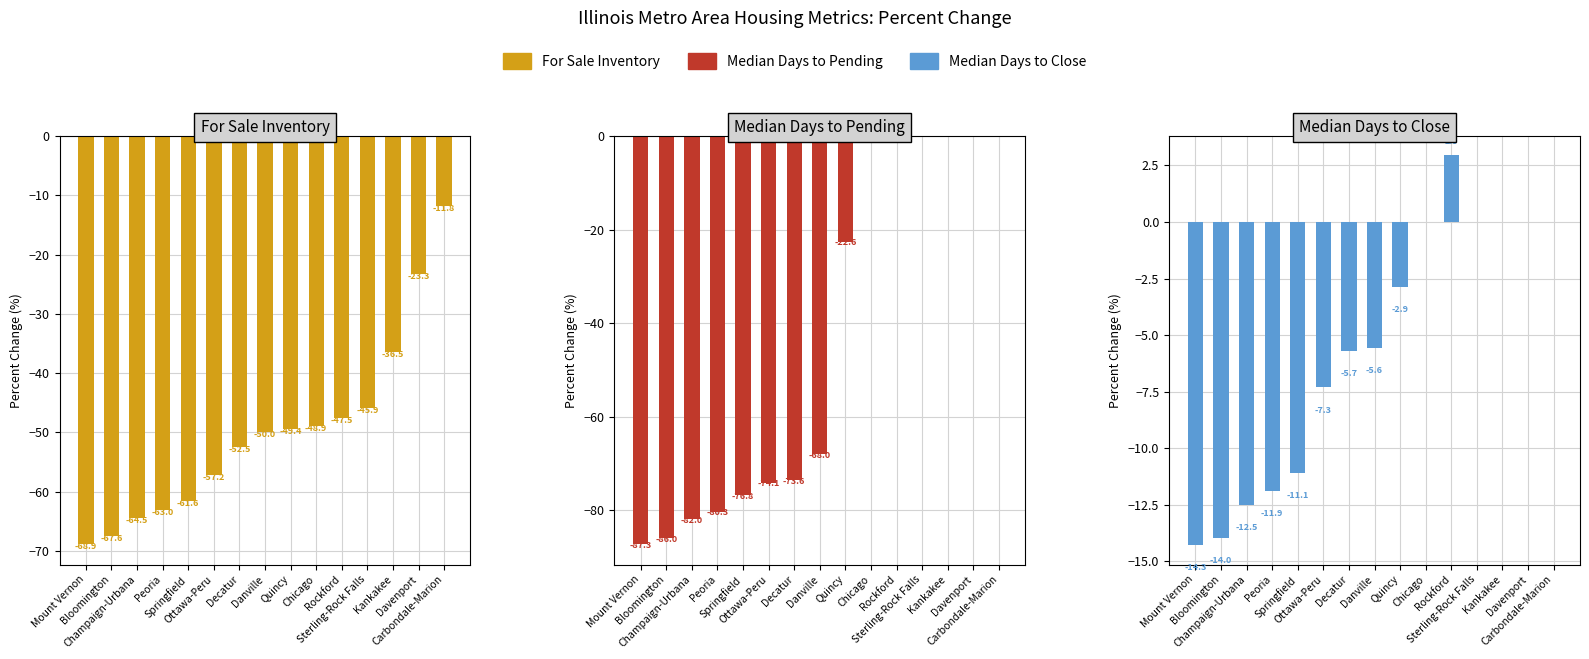

What is the difference between the highest and lowest values at Carbondale-Marion?

11.8